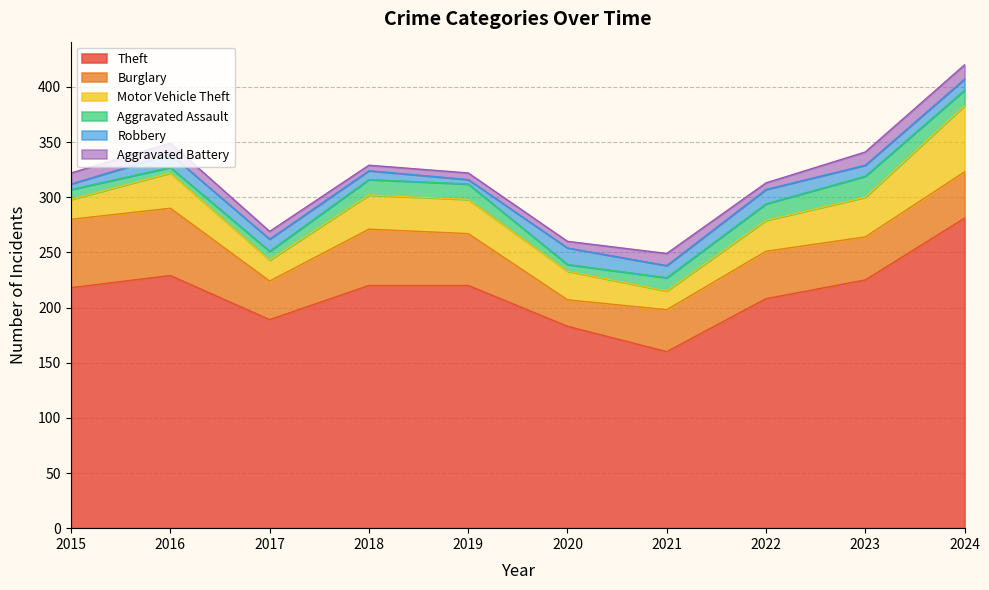

What is the value of the Aggravated Assault point at the 2nd from the left?

5